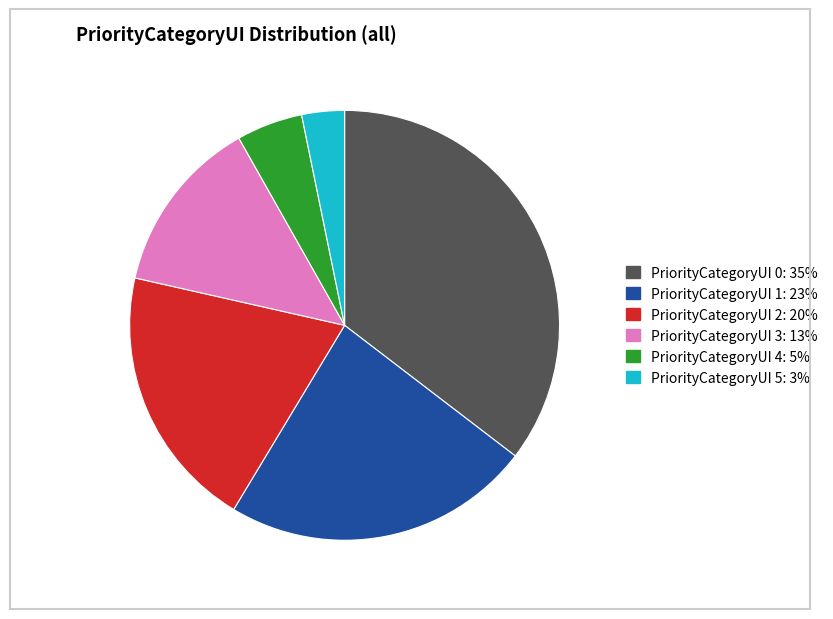

Is there a majority slice in this chart?

No